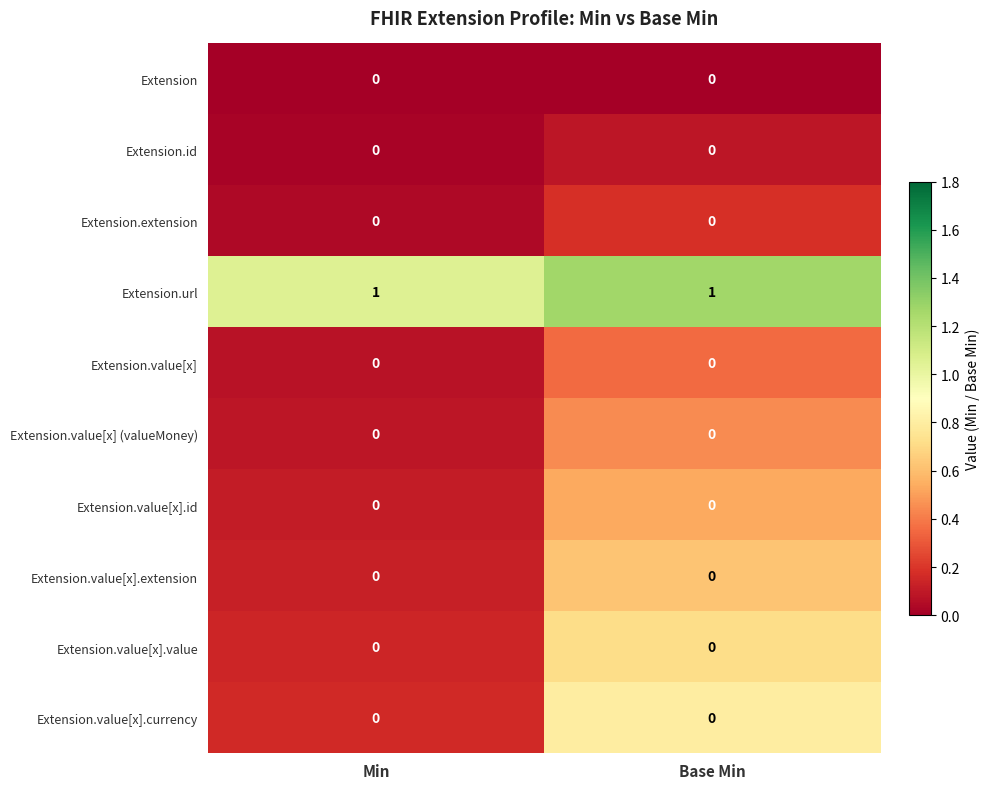

Count the number of data series in this chart.

10